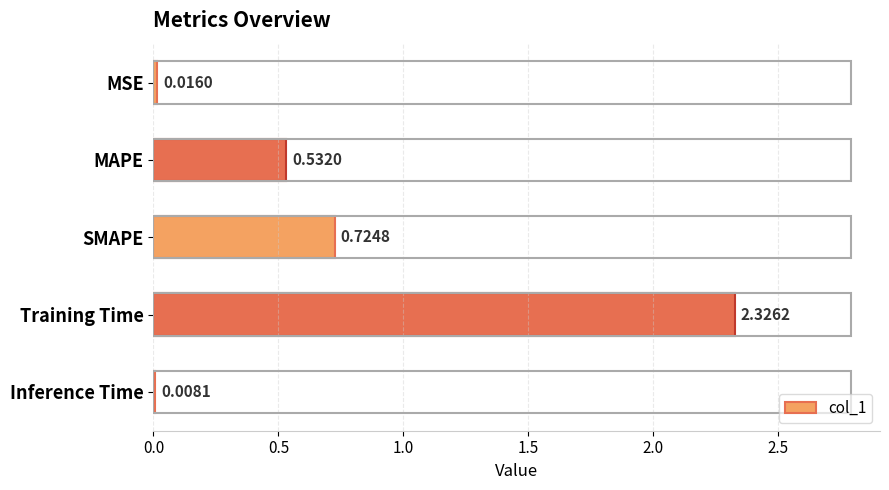

Where is the data nearest to the value 1?

SMAPE